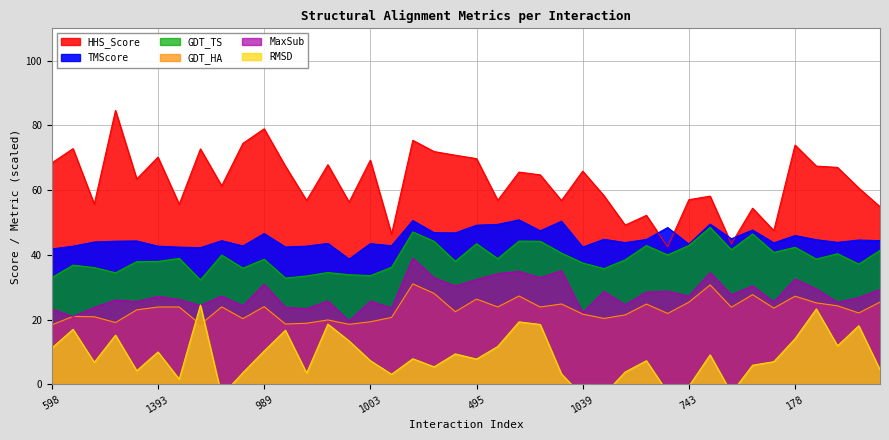

True or false: GDT_HA and GDT_TS cross at least once.

False